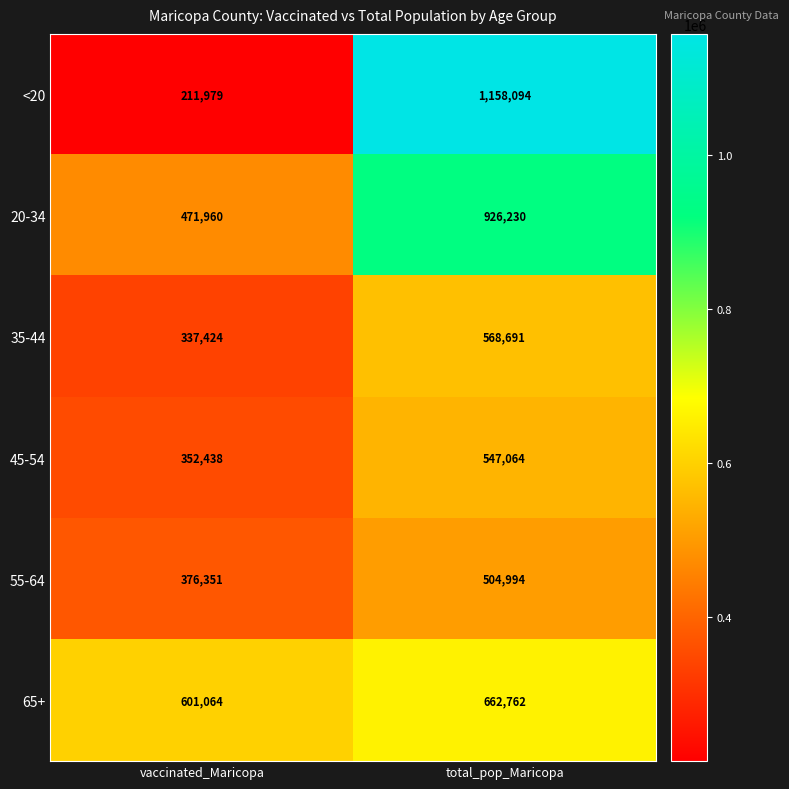

Which category has the lowest value in the <20 series?

vaccinated_Maricopa